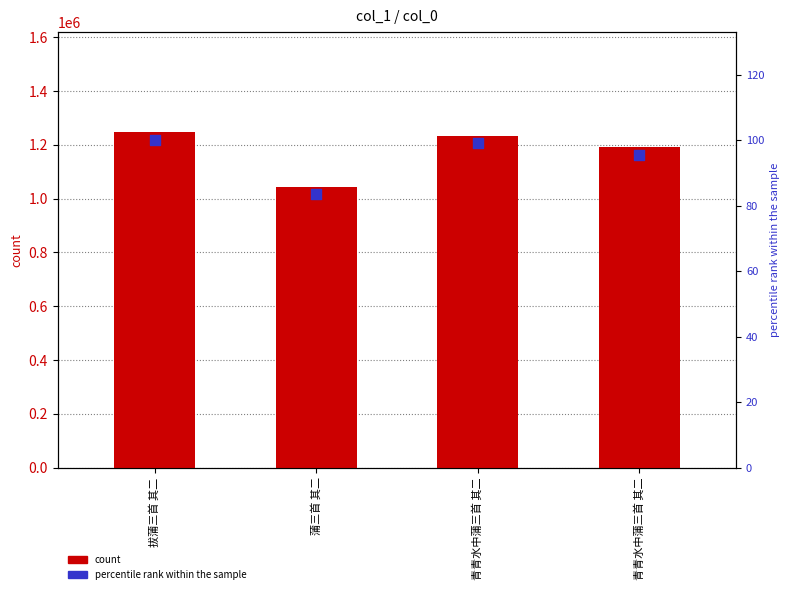

Which series contains the lowest Y value?

percentile rank within the sample